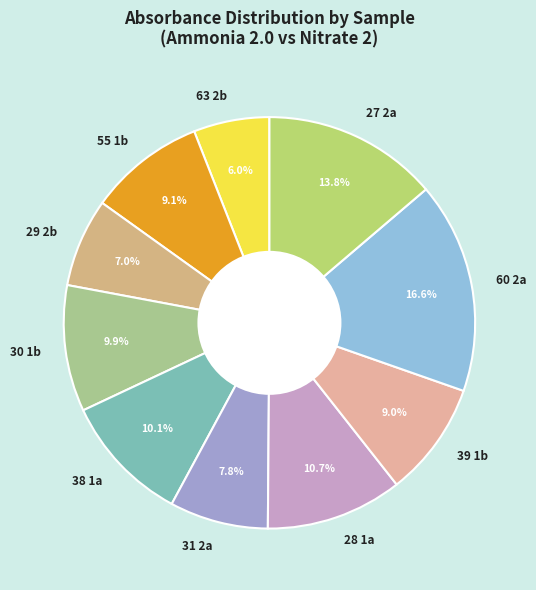

Count the number of slices in the pie.

10